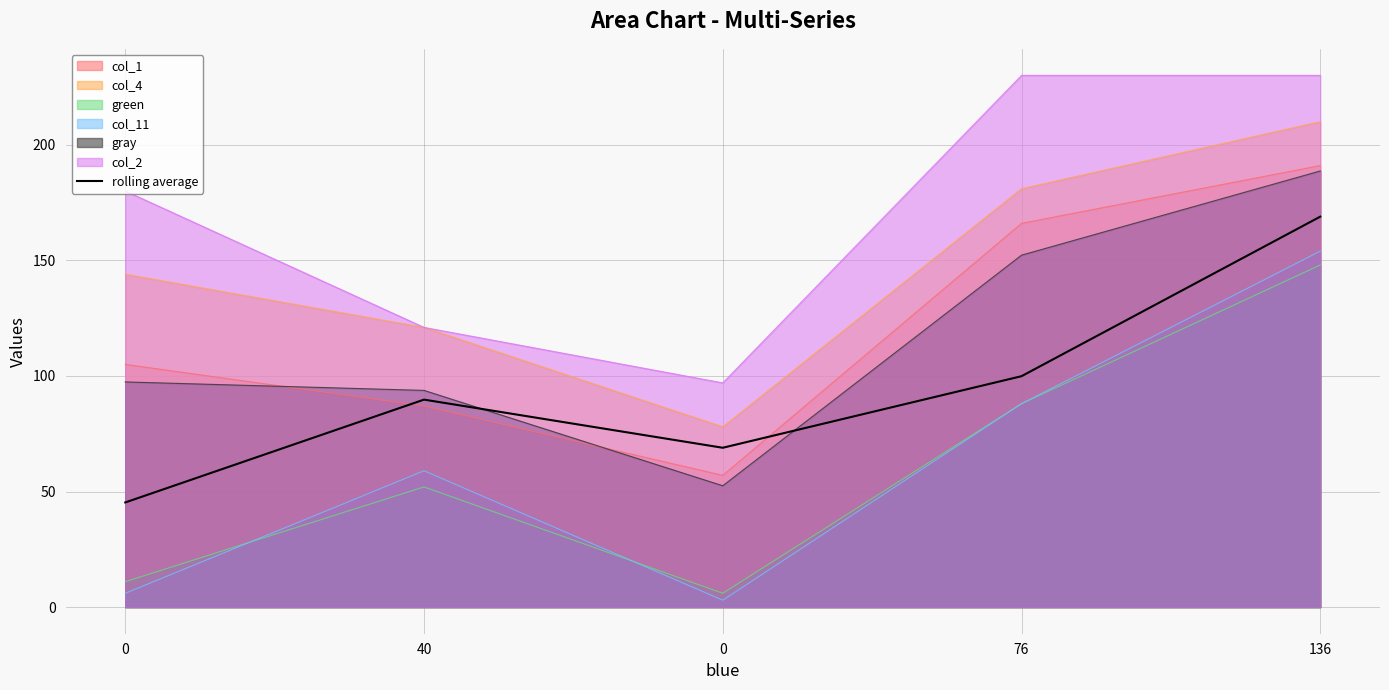

What is the value of the 2nd point from the left?

89.8